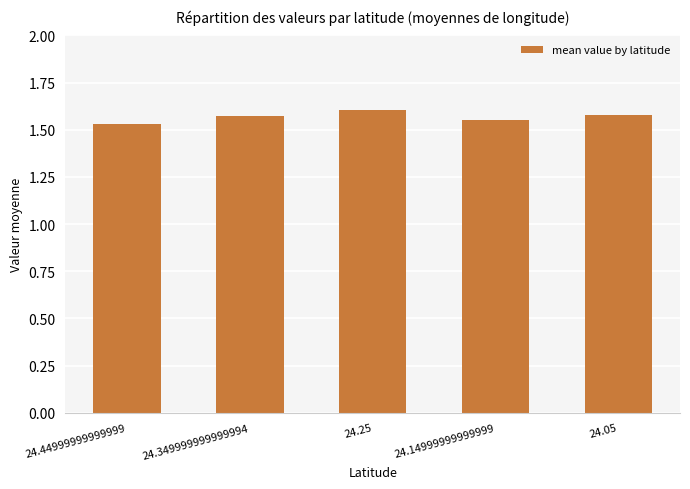

What is the sum of the values at 24.05 and 24.349999999999994?

3.2